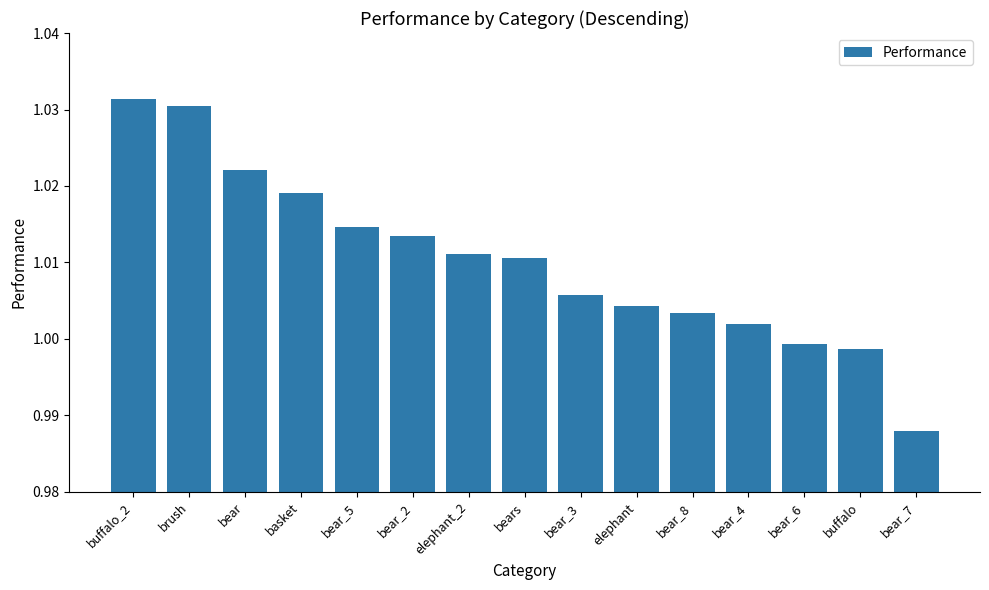

Which label corresponds to the smallest value in the chart?

bear_7